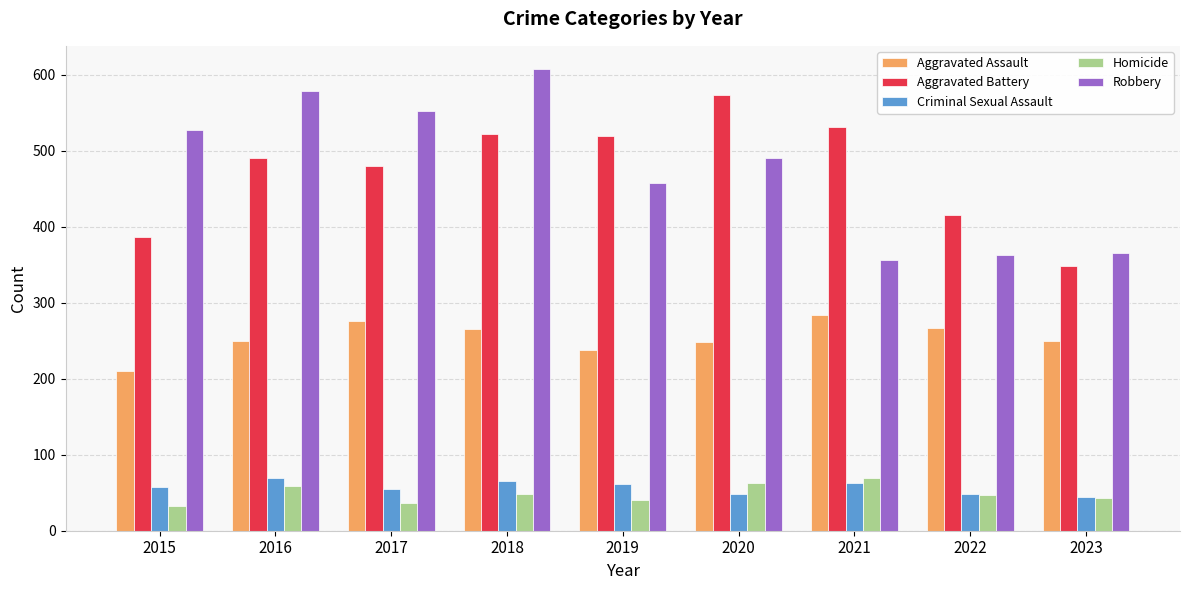

What is the sum of the Aggravated Battery values at 2020 and 2018?

1096